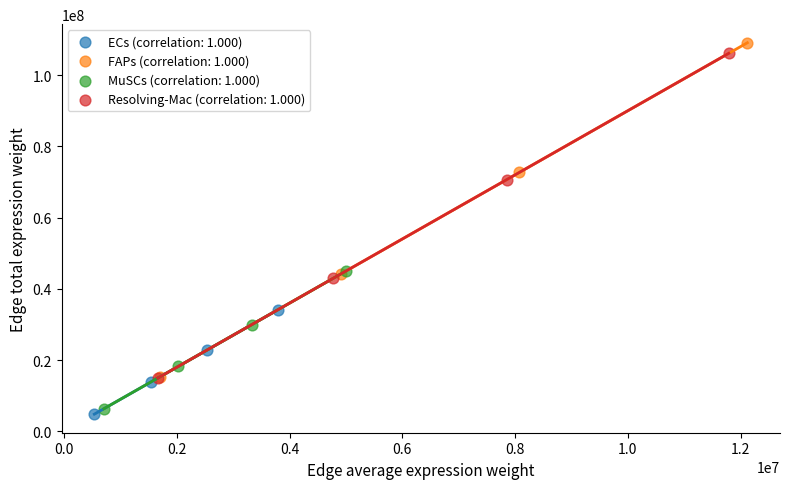

Which series has the widest spread of Y values?

FAPs (correlation: 1.000)